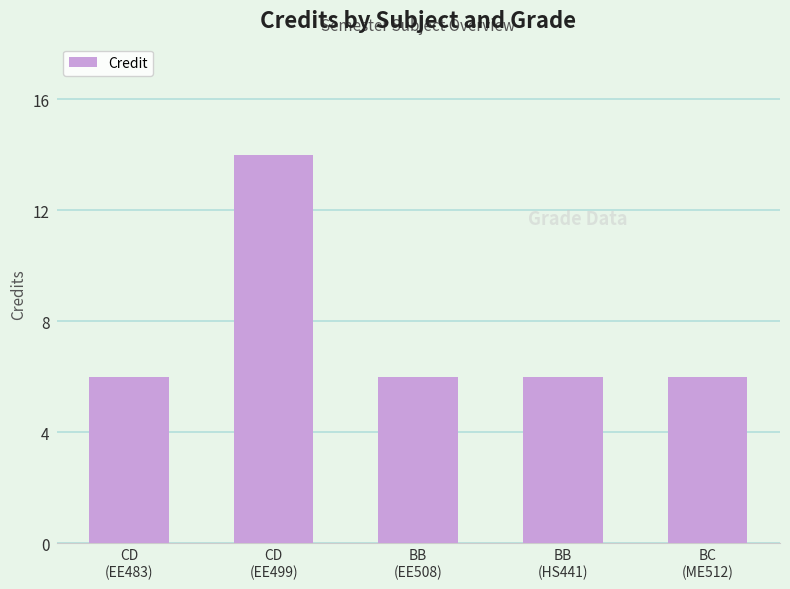

Reading right to left, what are all the values shown in this chart?

BC
(ME512)=6	BB
(HS441)=6	BB
(EE508)=6	CD
(EE499)=14	CD
(EE483)=6